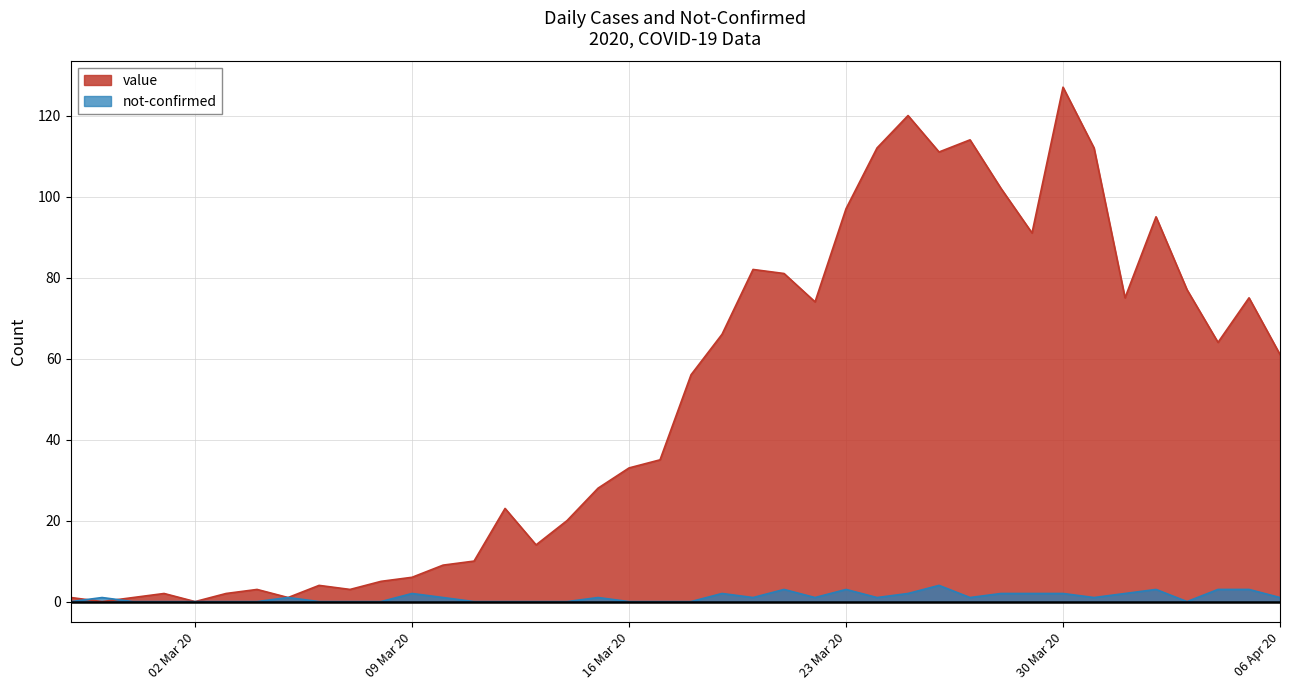

The value of value at 2020-04-02 is 95. True or false?

True